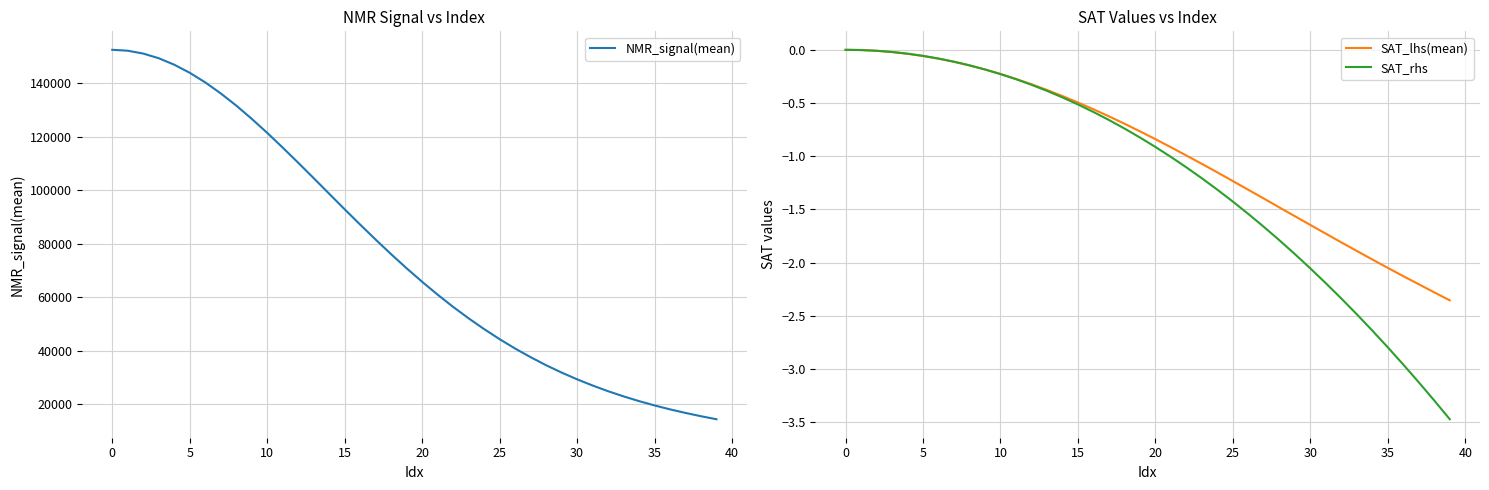

True or false: NMR_signal(mean) has more than 0 interior local peaks.

False